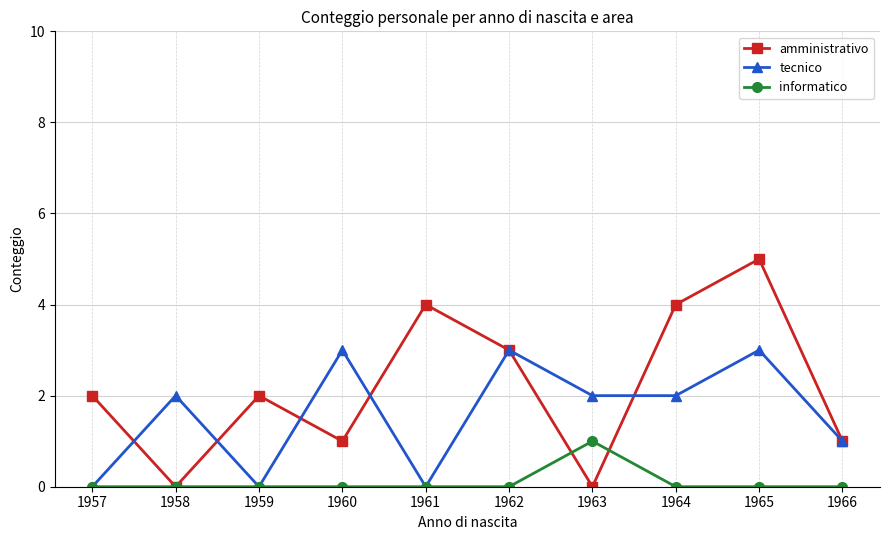

Which series has the largest range (max minus min)?

amministrativo